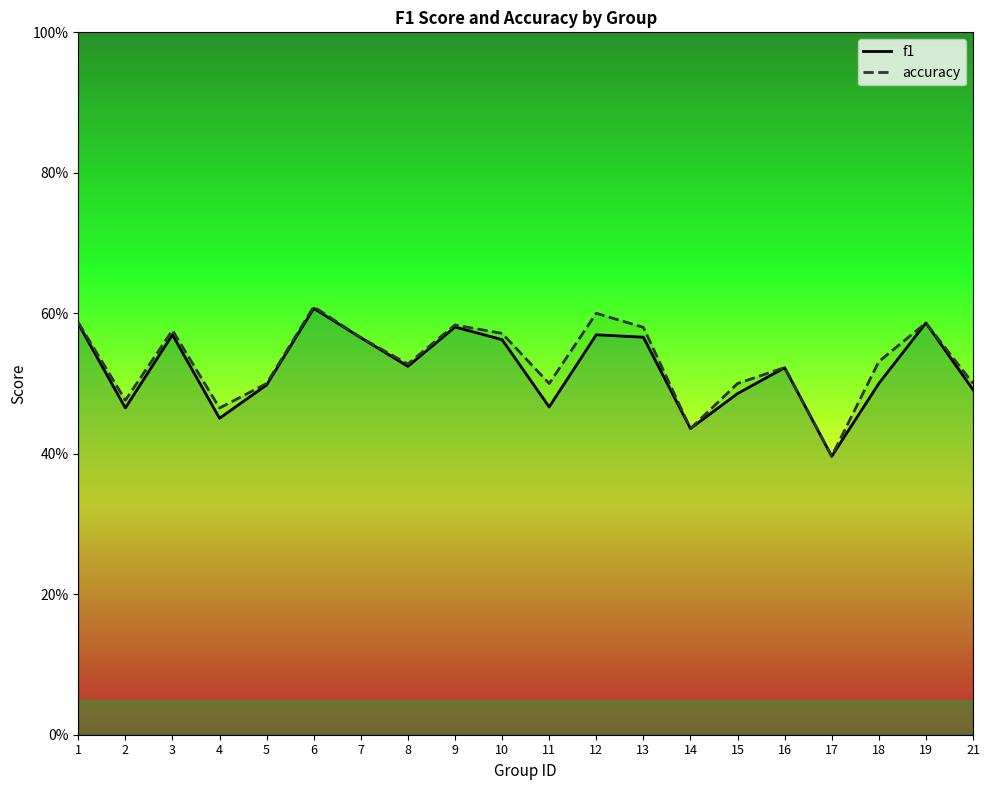

List the labels in order of f1 value, largest first.

6, 19, 1, 9, 3, 12, 13, 7, 10, 8, 16, 18, 5, 21, 15, 11, 2, 4, 14, 17